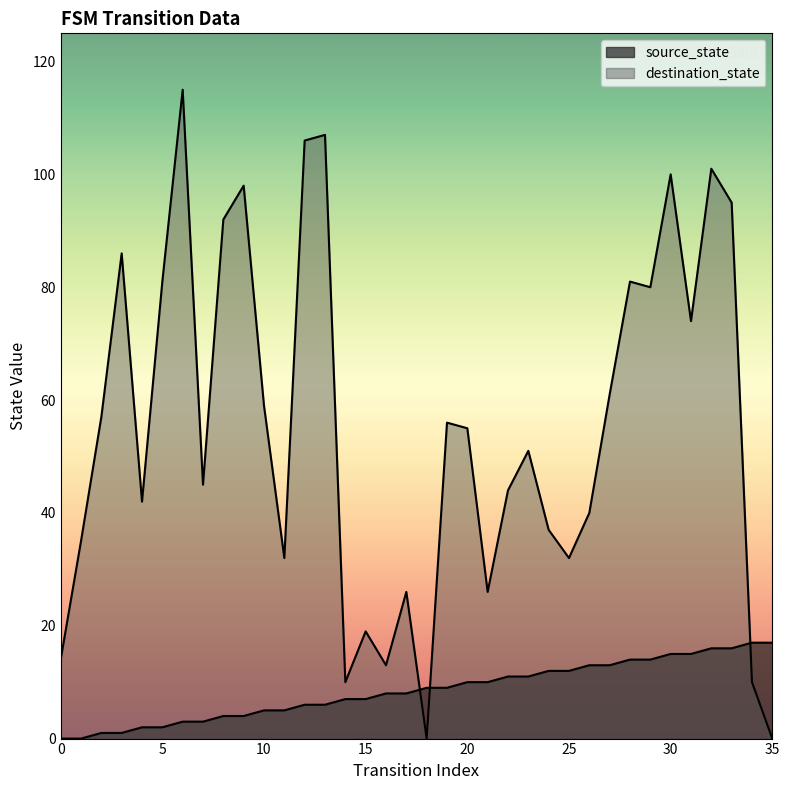

How many lines are shown in the chart?

2